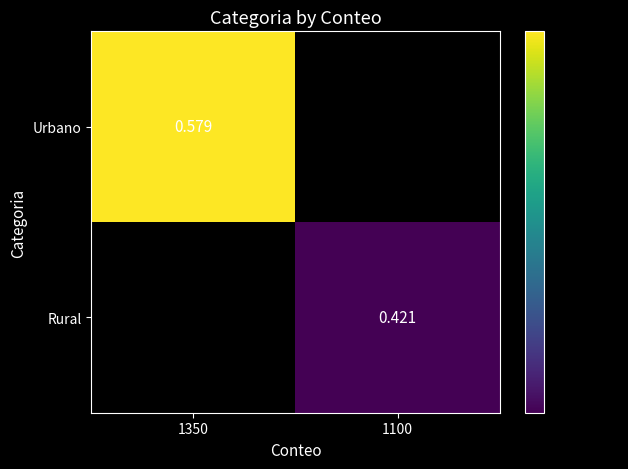

Is the value of Urbano at 1350 greater than the value of Rural at 1100?

Yes